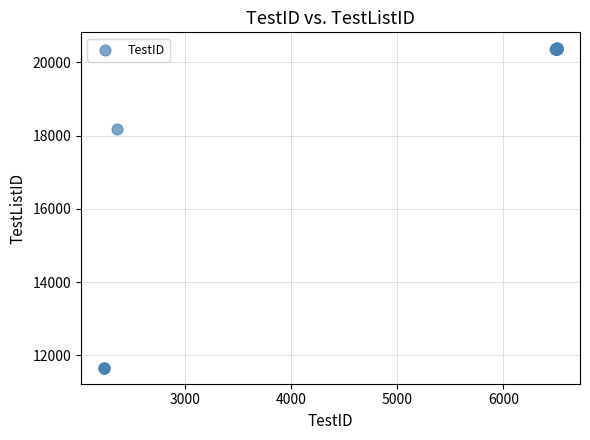

What Y value in the scatter plot is closest to 16021?

18189